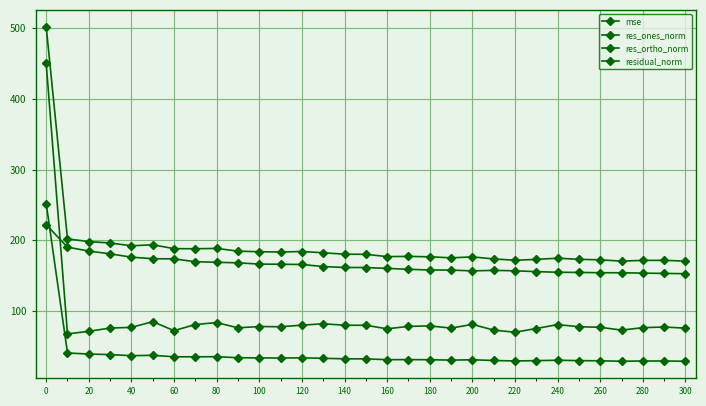

How many values in the res_ortho_norm series exceed 161?

16